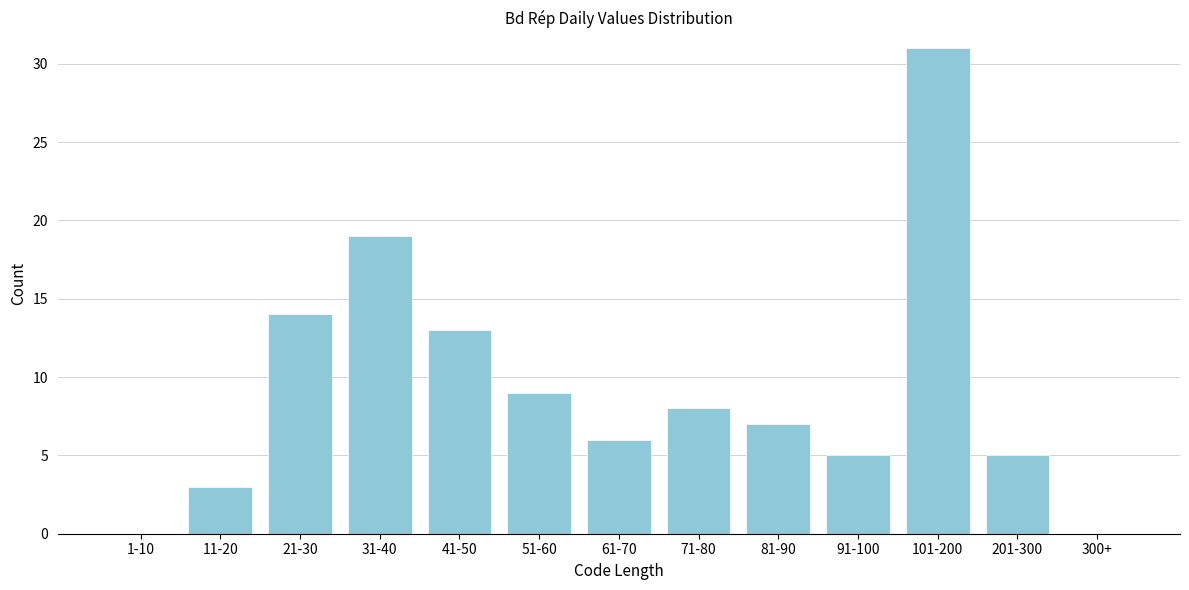

Reading left to right, list all the values displayed in this chart.

1-10=0	11-20=3	21-30=14	31-40=19	41-50=13	51-60=9	61-70=6	71-80=8	81-90=7	91-100=5	101-200=31	201-300=5	300+=0